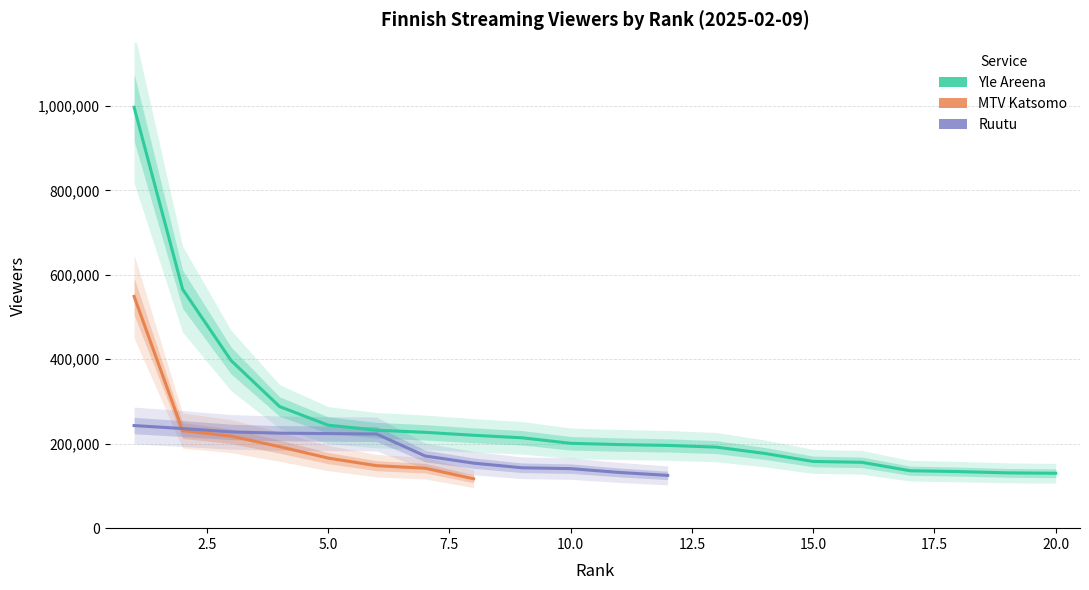

Does the chart display data point markers on the line(s)?

No